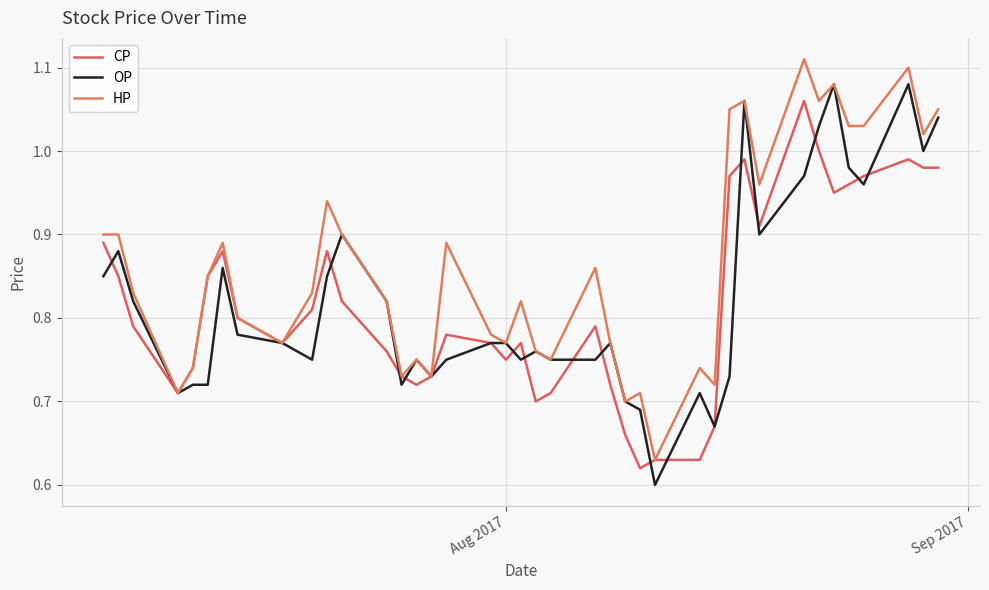

How many lines are shown in the chart?

3